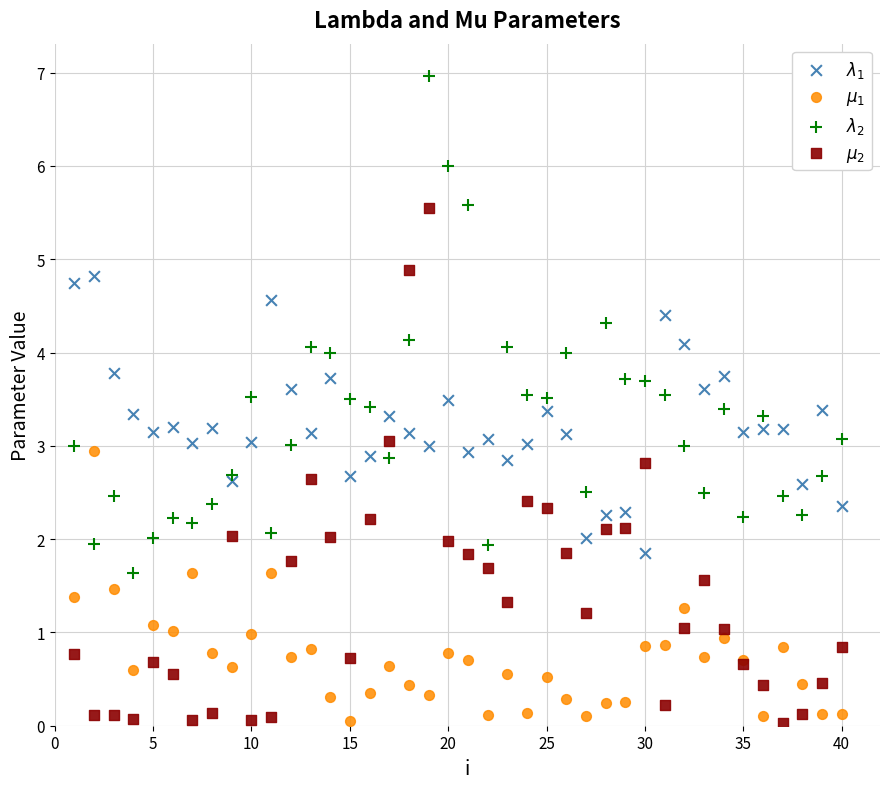

What is the X range (max minus min) for the scatter plot?

39.0